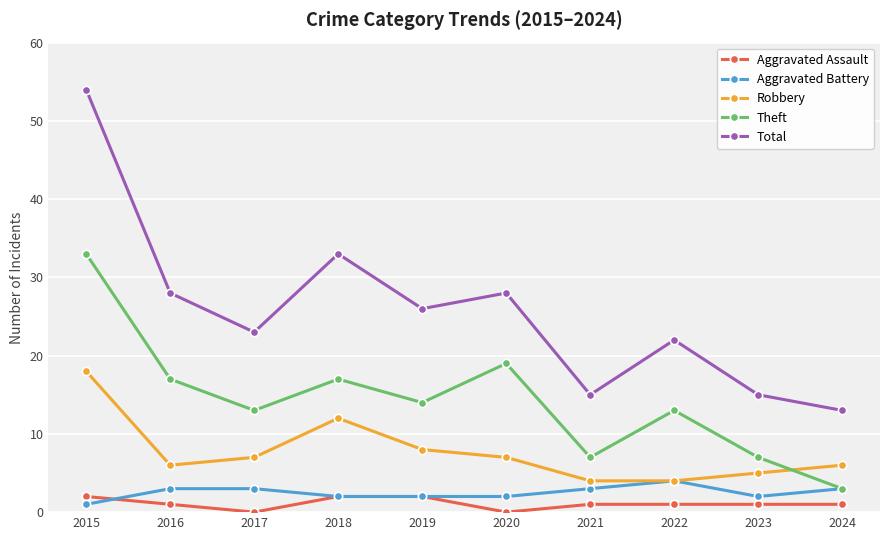

Is the value of Aggravated Assault at 2016 greater than the value of Robbery at 2022?

No